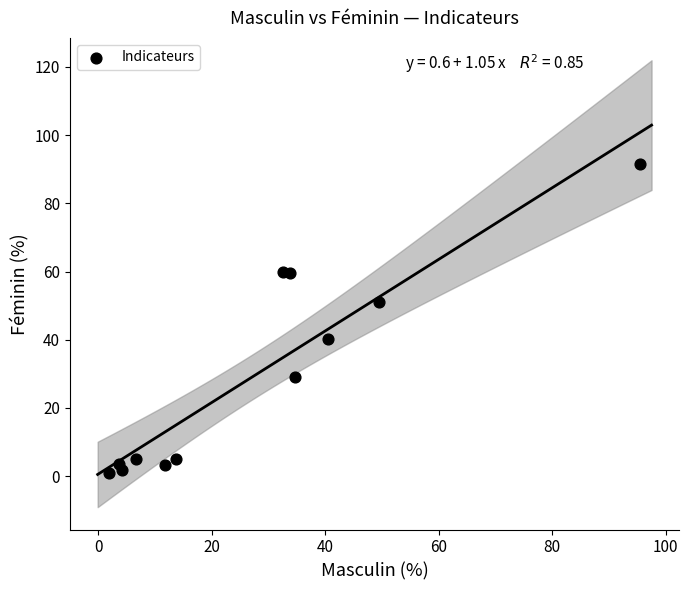

What is the range of X values (max minus min)?

93.6